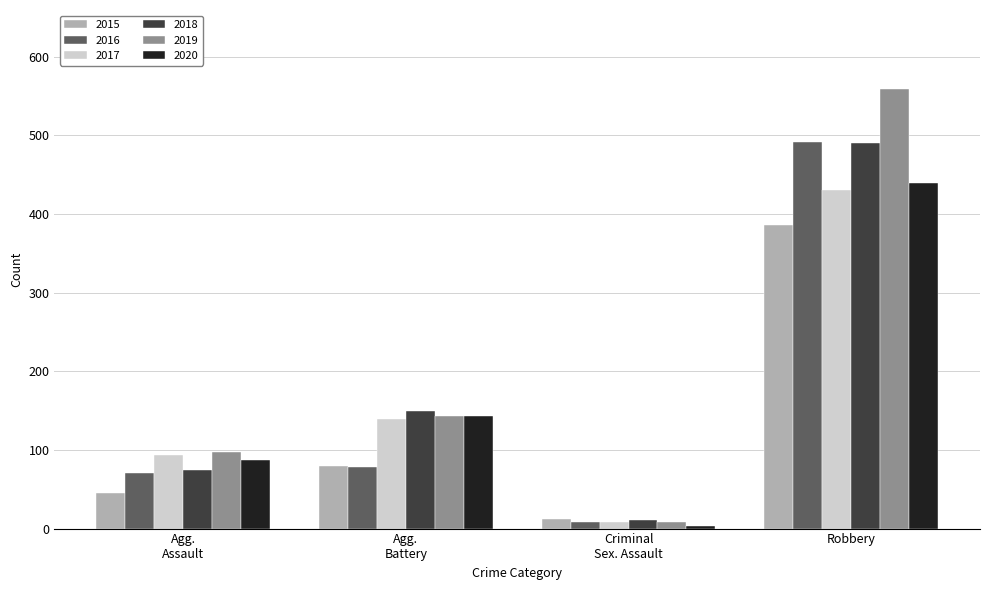

How many categories are shown in the chart?

4